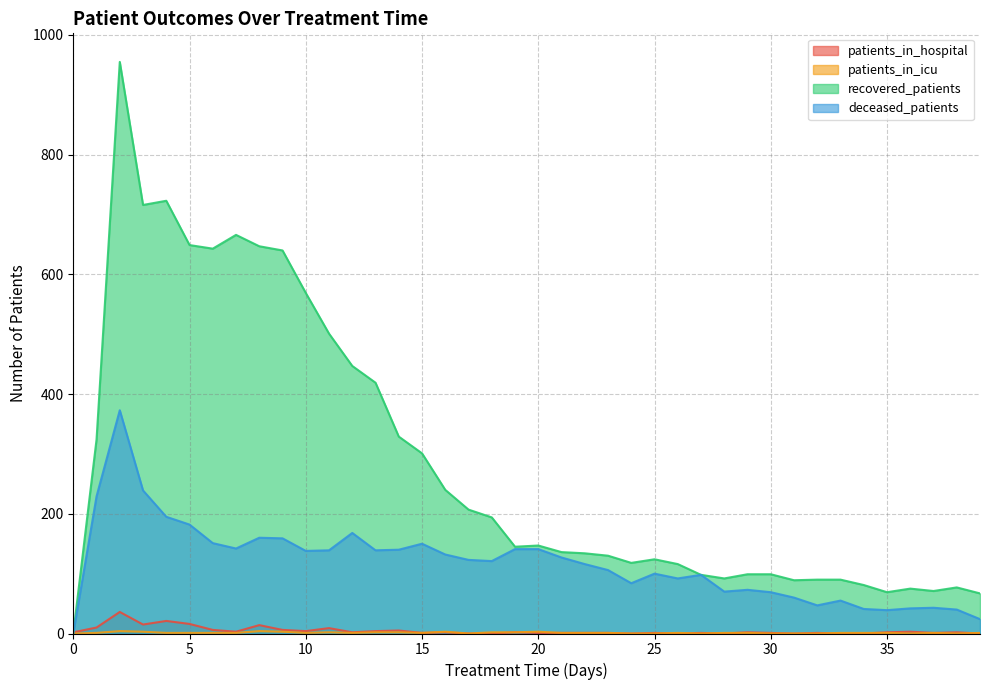

Does the chart have visible grid lines?

Yes